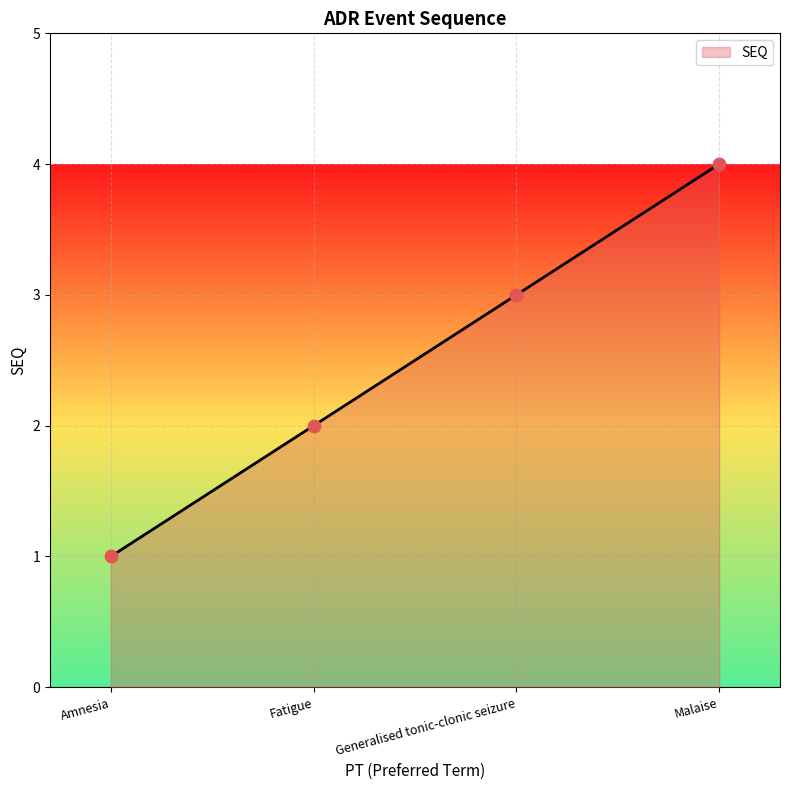

Between Fatigue and Amnesia, which is larger?

Fatigue